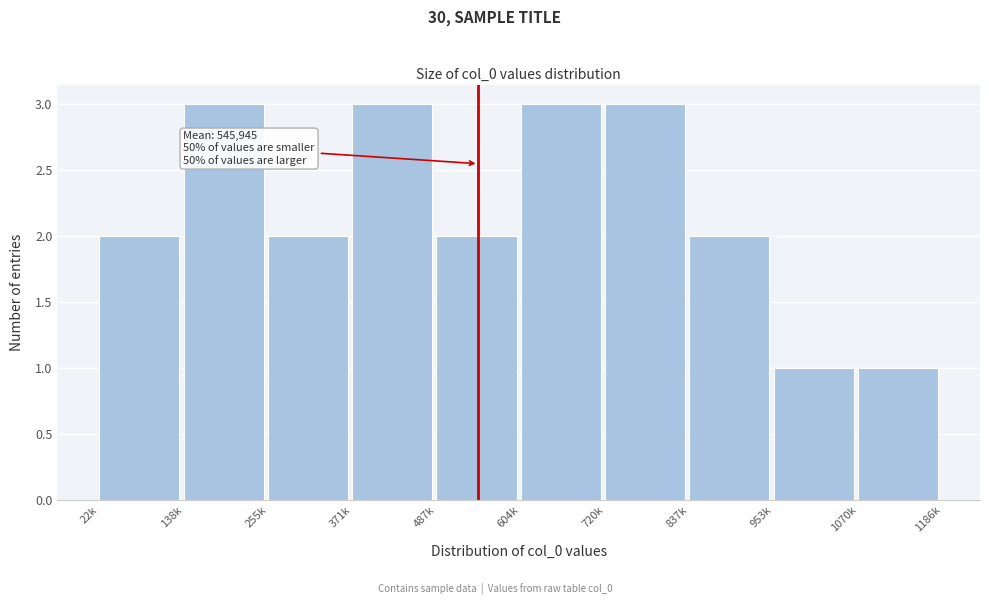

Reading left to right, extract all data points from this chart.

22k=2	138k=3	255k=2	371k=3	487k=2	604k=3	720k=3	837k=2	953k=1	1070k=1